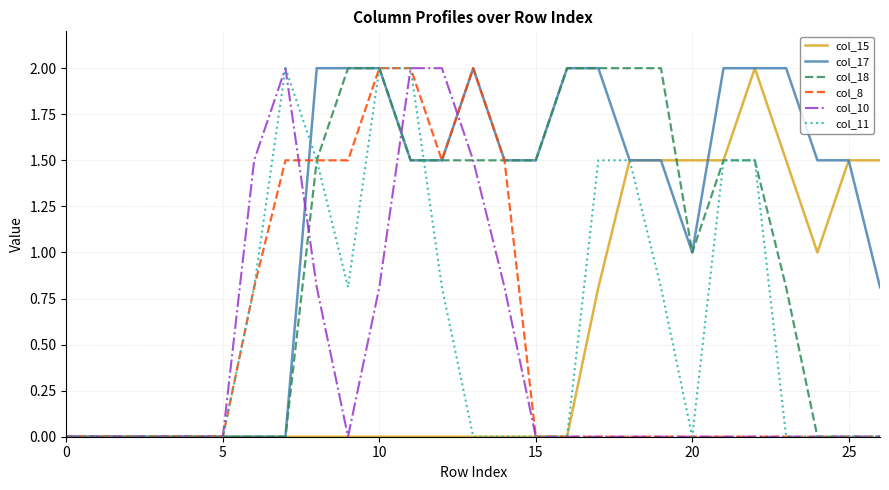

Which series has the largest total across all categories?

col_17